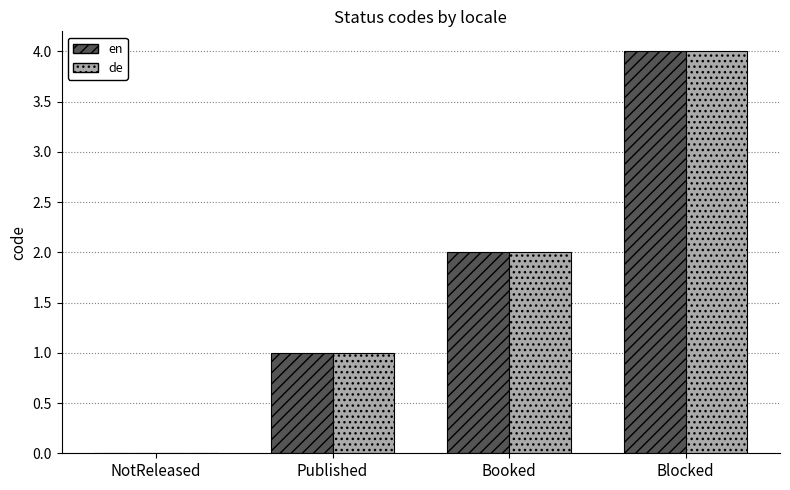

Is it true that en equals 2 at Booked?

True